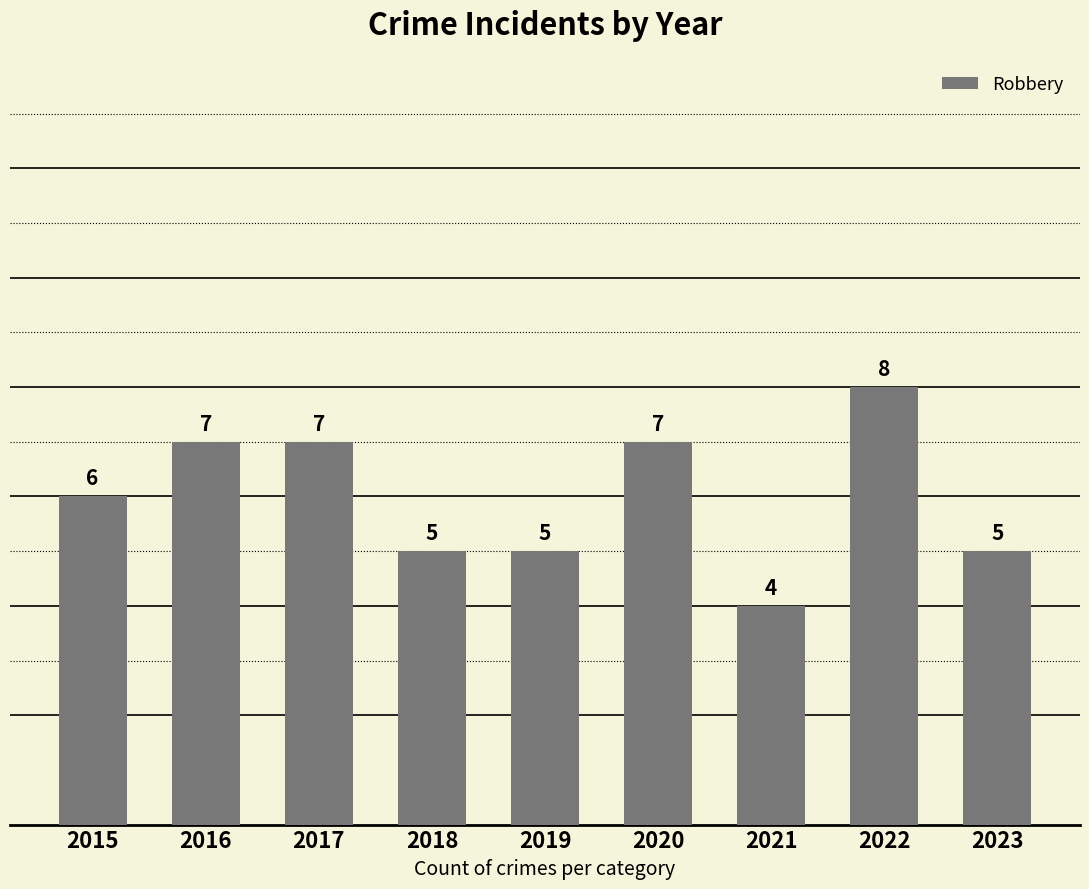

What is the smallest value displayed?

4